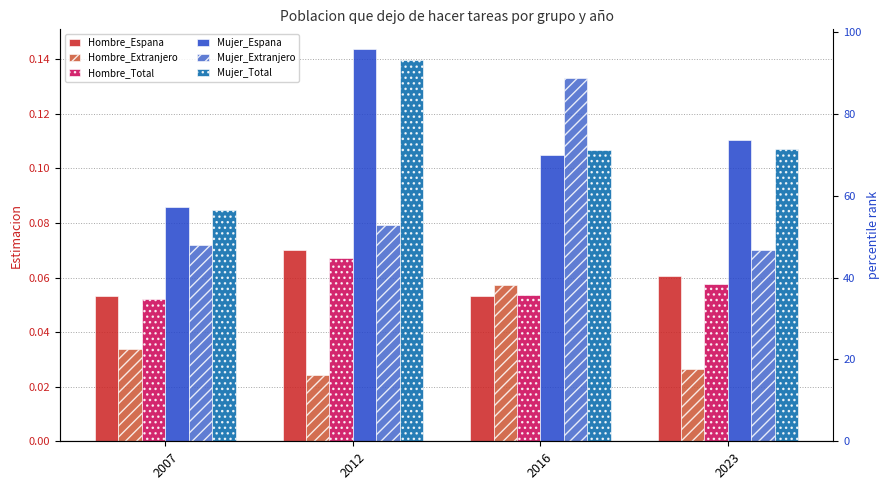

Is it true that Mujer_Espana equals 0.1 at 2007?

True